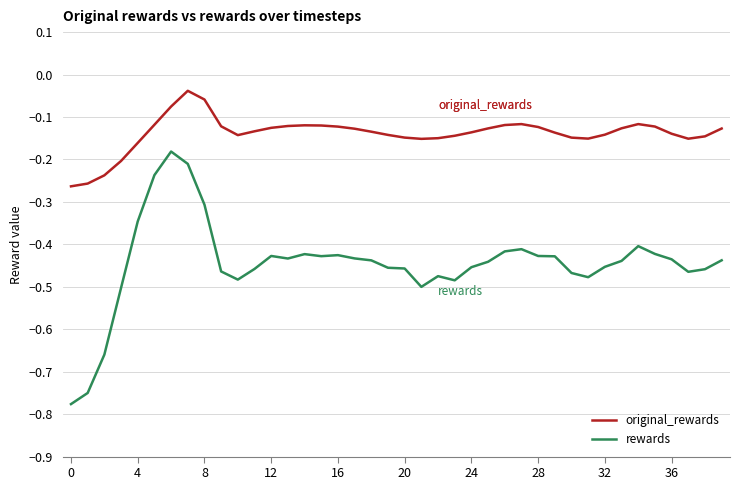

In original_rewards, how many points are lower than both neighbors (excluding endpoints)?

4